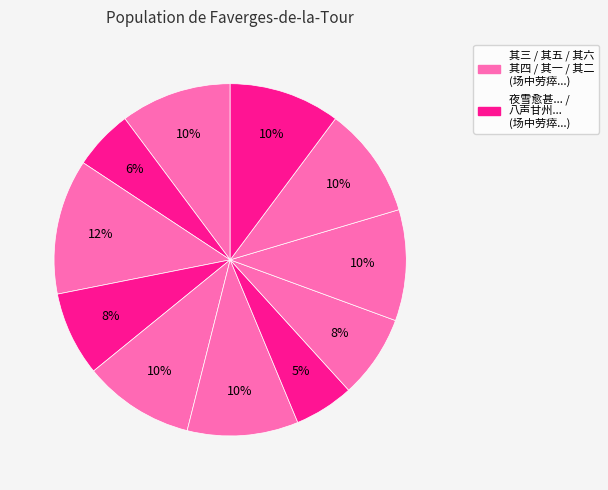

How many slices are in this pie chart?

11